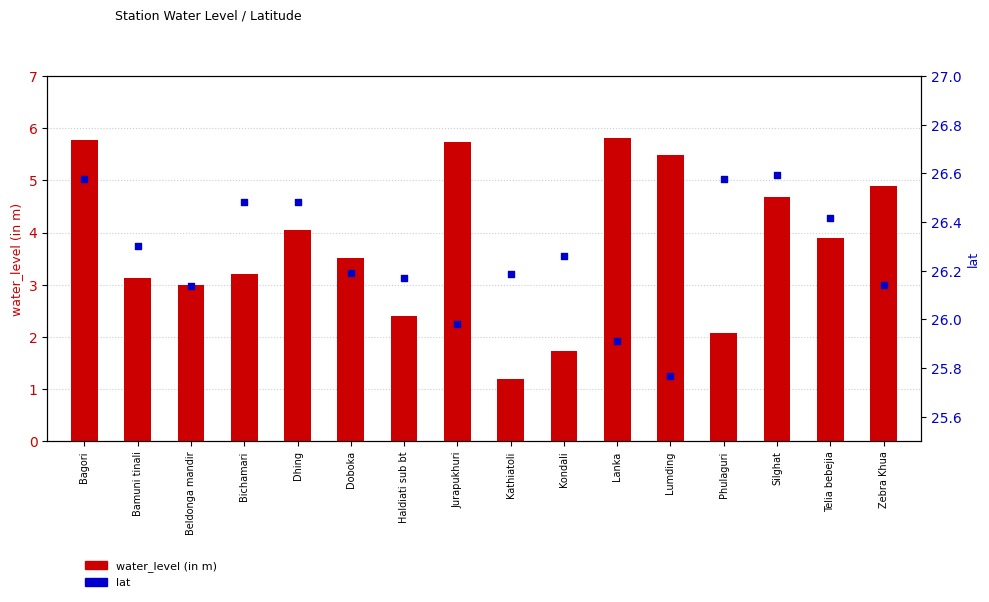

Which series has the widest spread of Y values?

water_level (in m)